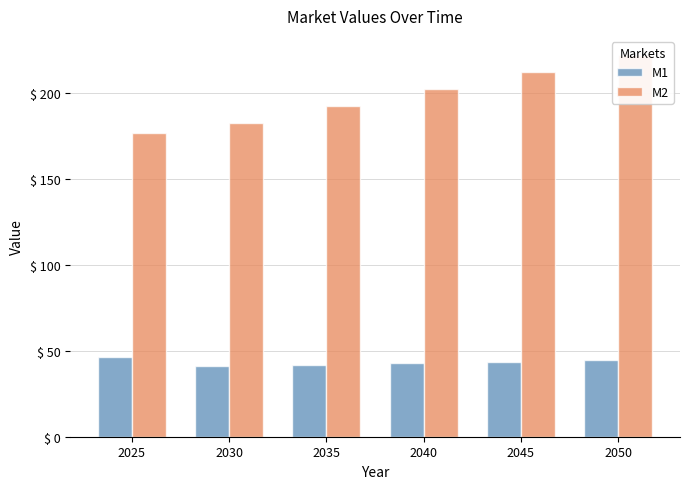

What is the sum of the M2 values at 2025 and 2050?

399.2